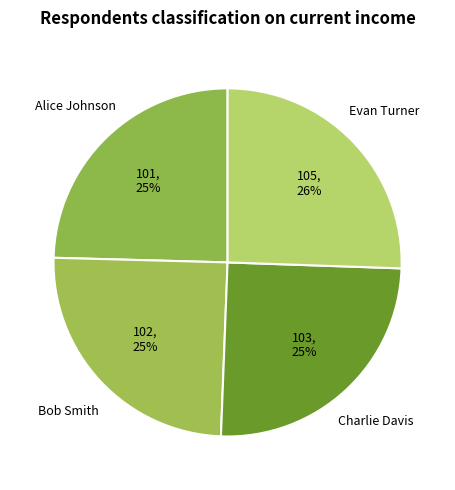

What is the ratio of the value at Evan Turner to the value at Alice Johnson?

1.0